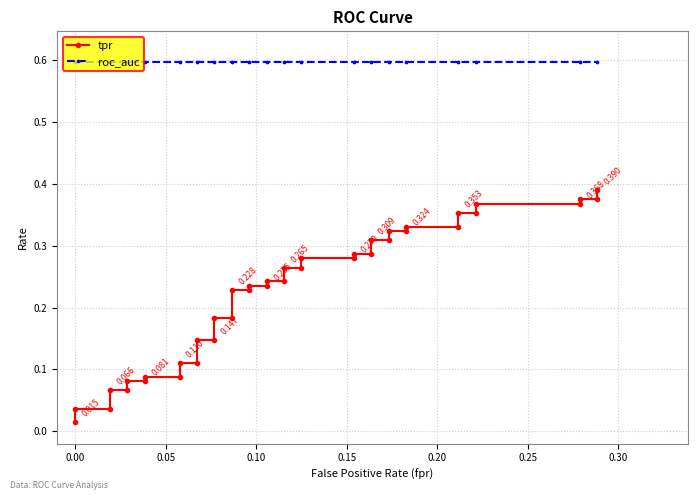

Which series has the largest total across all categories?

roc_auc